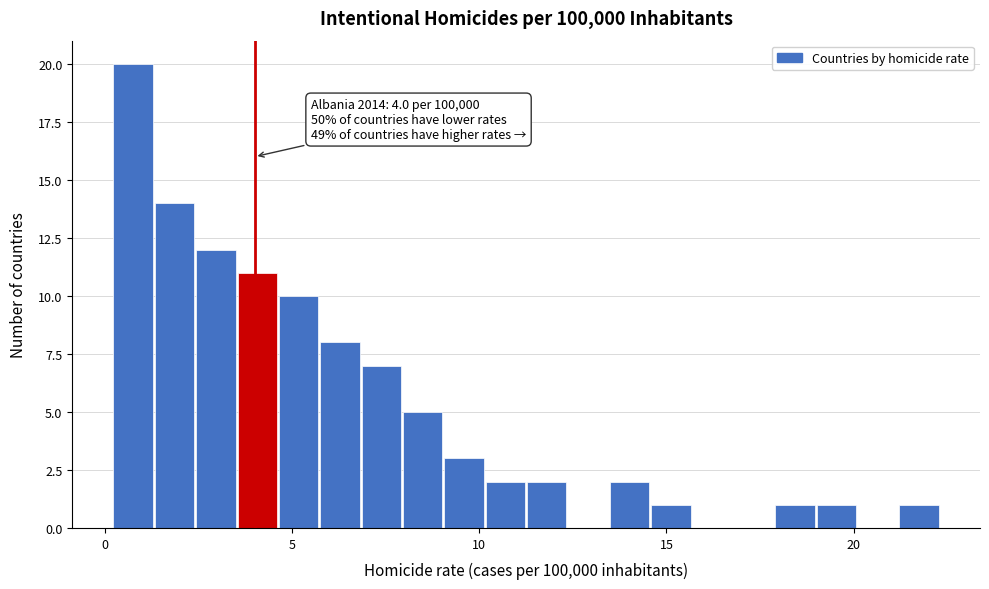

Read against the x-axis, roughly where is the centre of the tallest bar?

1.0